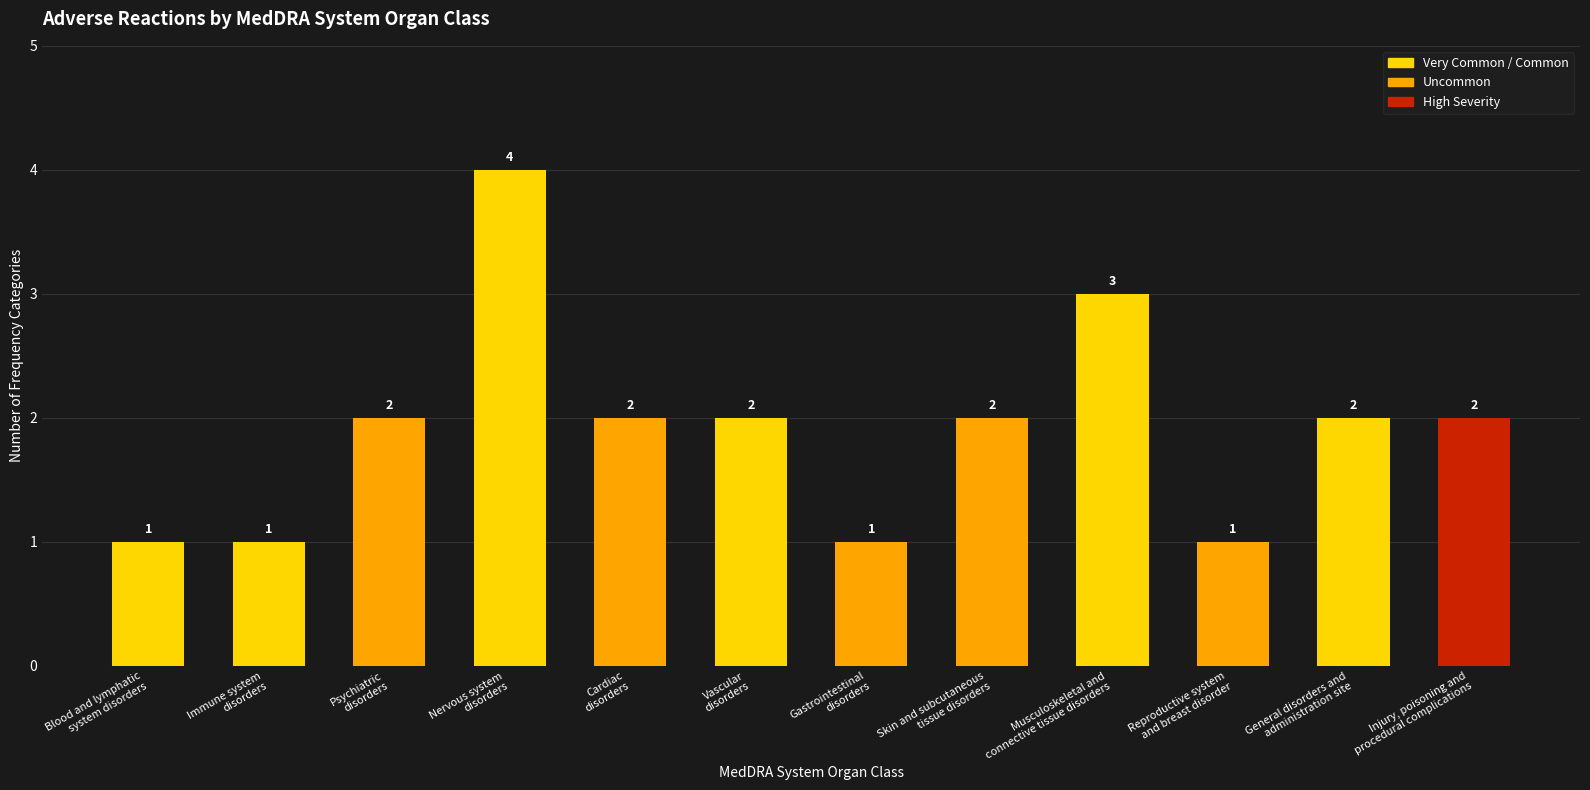

Is it true that the value at Cardiac
disorders is 2?

True